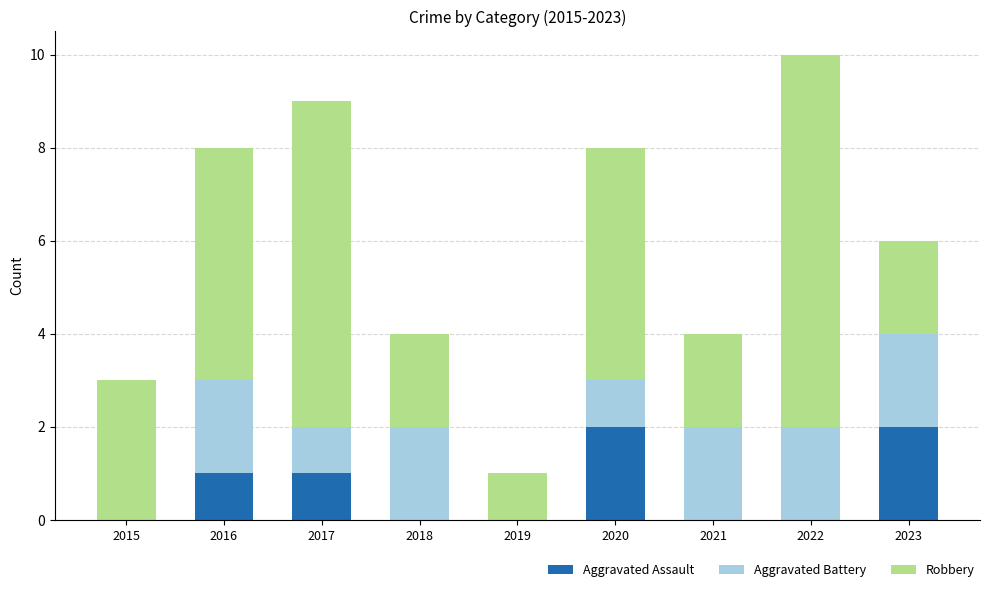

Is it true that Aggravated Assault equals 0 at 2019?

True